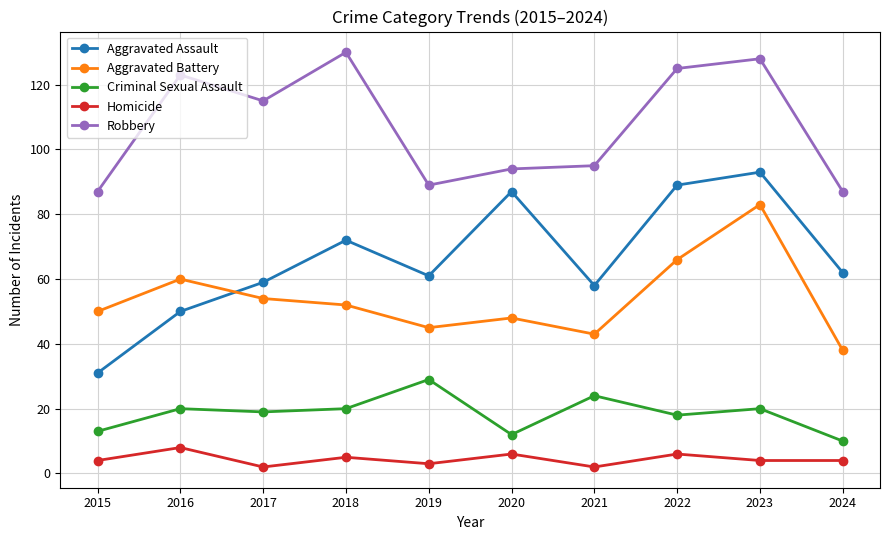

What is the sum of the Aggravated Battery values at 2017 and 2018?

106